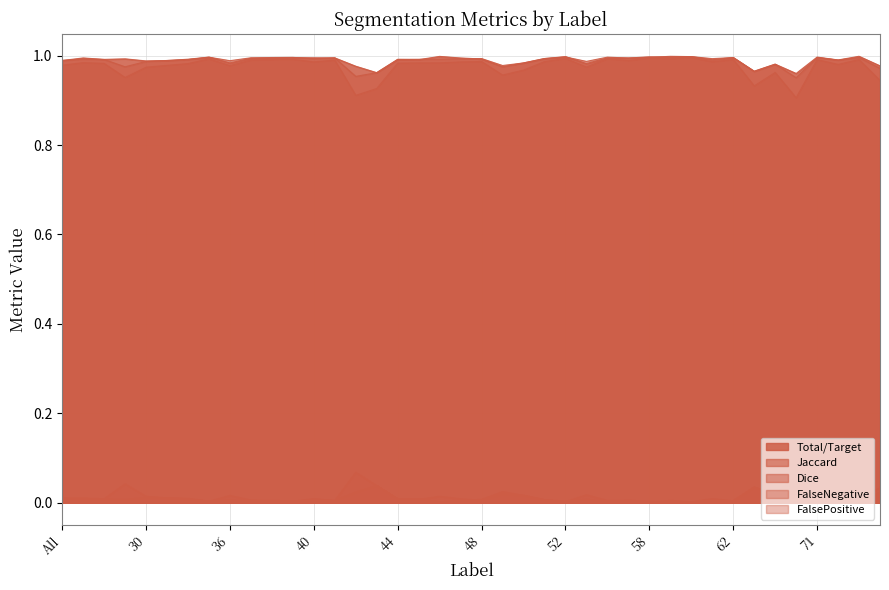

What is the total value across all series at 64?

3.0